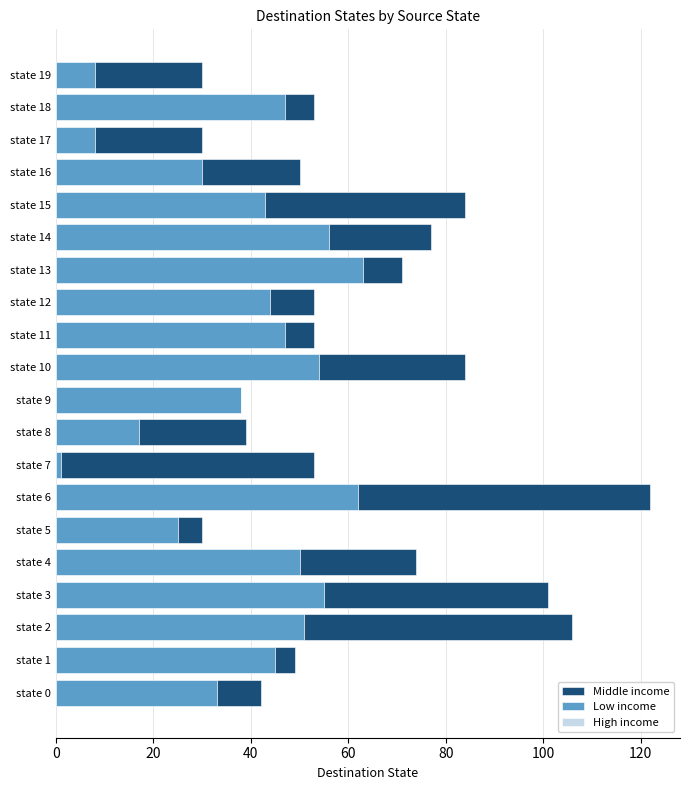

At which category is the sum across all series the highest?

state 6